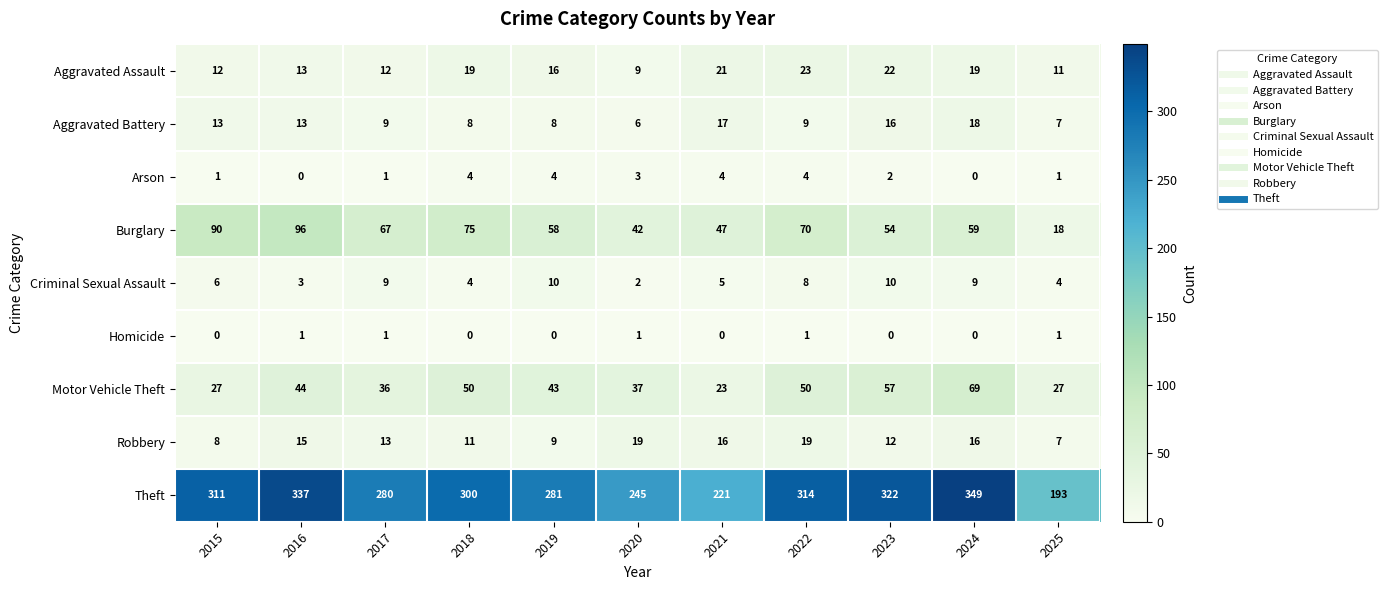

Rank the series by their maximum value, from highest to lowest.

Theft, Burglary, Motor Vehicle Theft, Aggravated Assault, Robbery, Aggravated Battery, Criminal Sexual Assault, Arson, Homicide